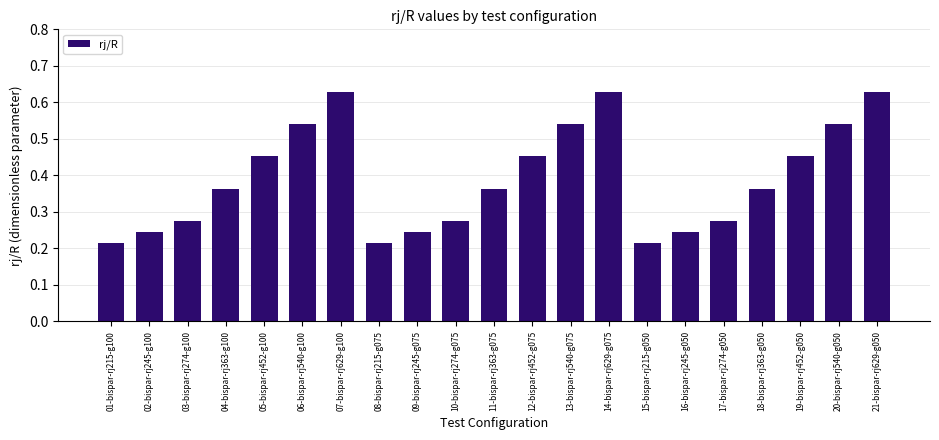

What is the label of the 15th bar from the left?

15-bispar-rj215-g050